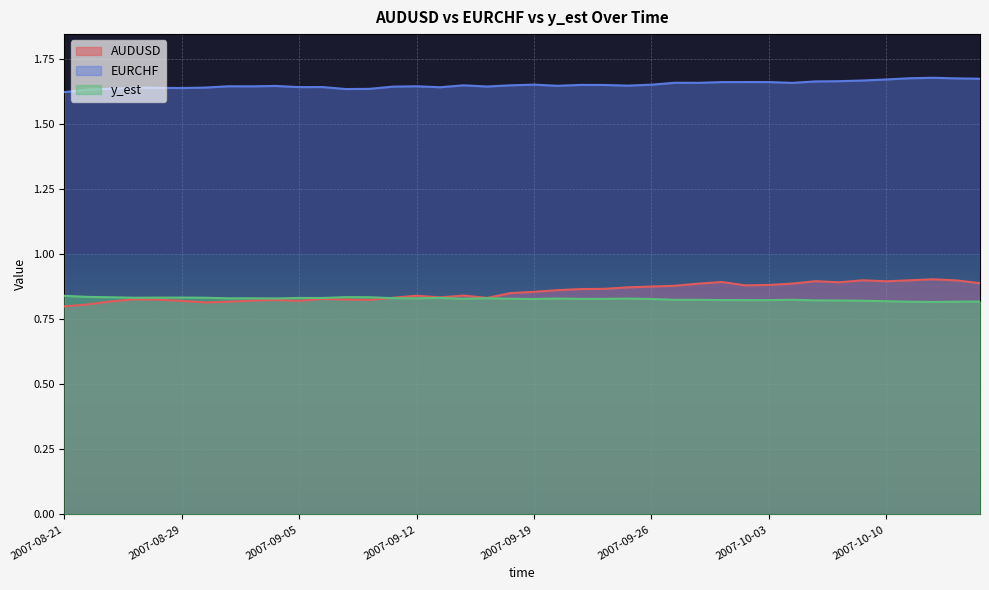

What is the difference between the AUDUSD values at 2007-08-22 and 2007-10-11?

0.1